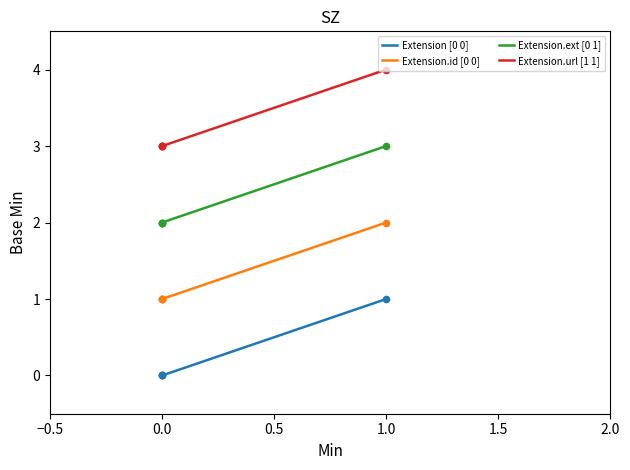

Which series has the largest total across all categories?

Extension.url [1 1]